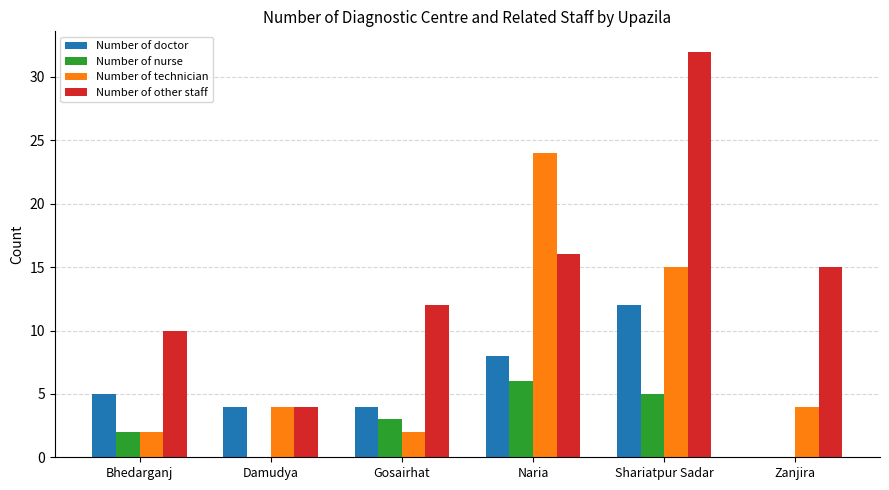

What is the highest value of the Number of nurse series?

6